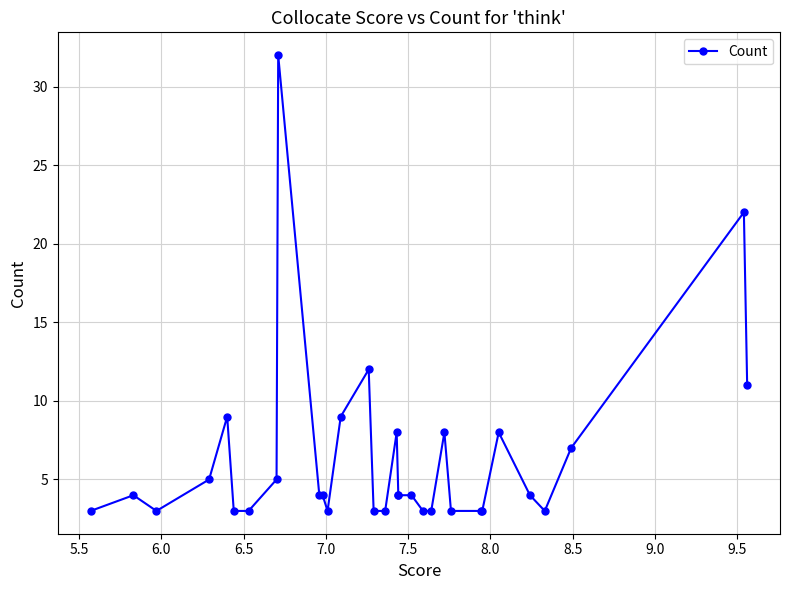

Is it true that the value at 8.5 is 1?

False